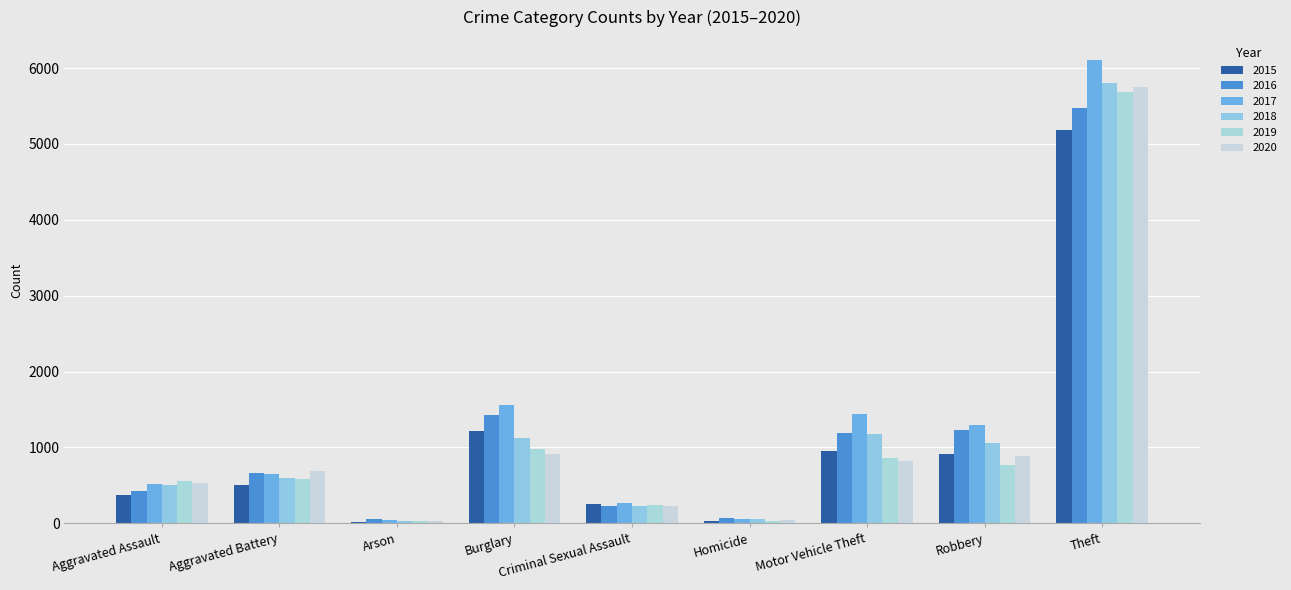

Which series changed the most between Criminal Sexual Assault and Homicide?

2015